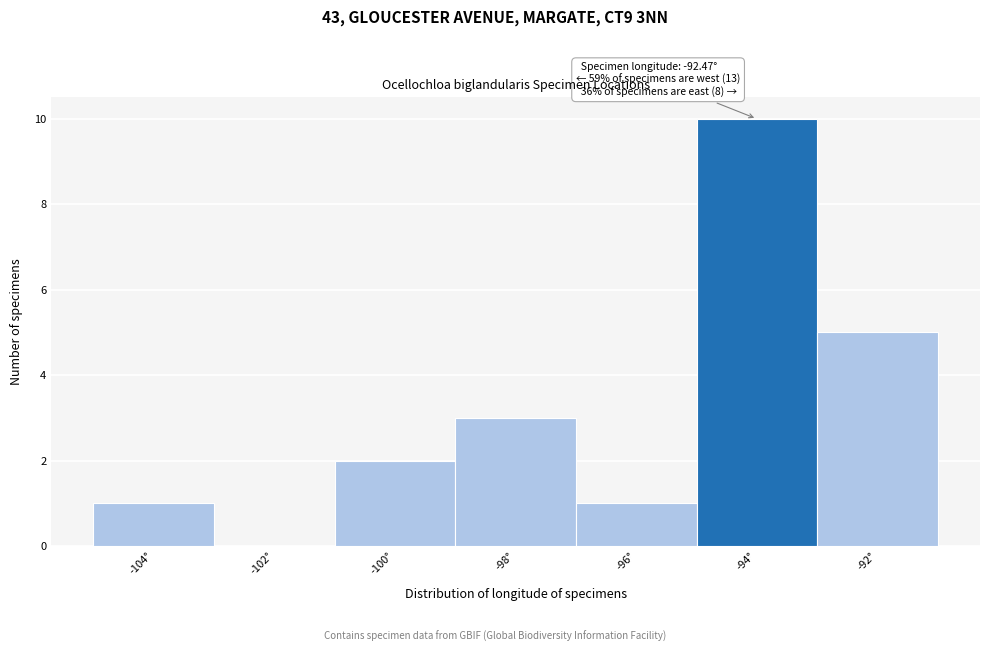

Reading left to right, transcribe all the data shown in this chart.

-104°=1	-102°=0	-100°=2	-98°=3	-96°=1	-94°=10	-92°=5